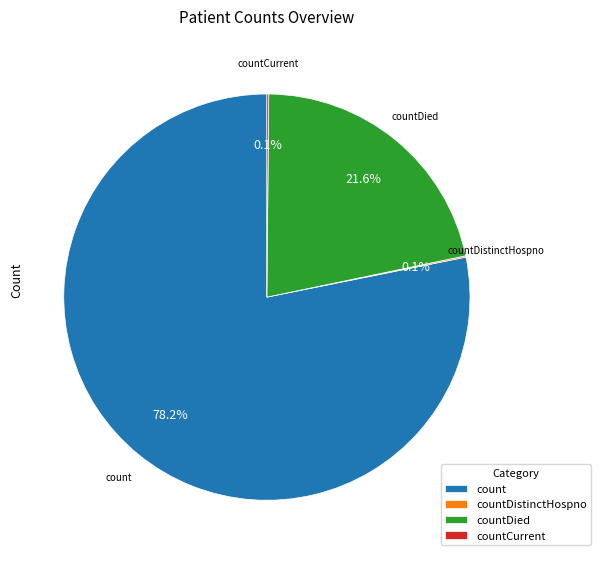

Does count account for over 50% of the chart?

Yes